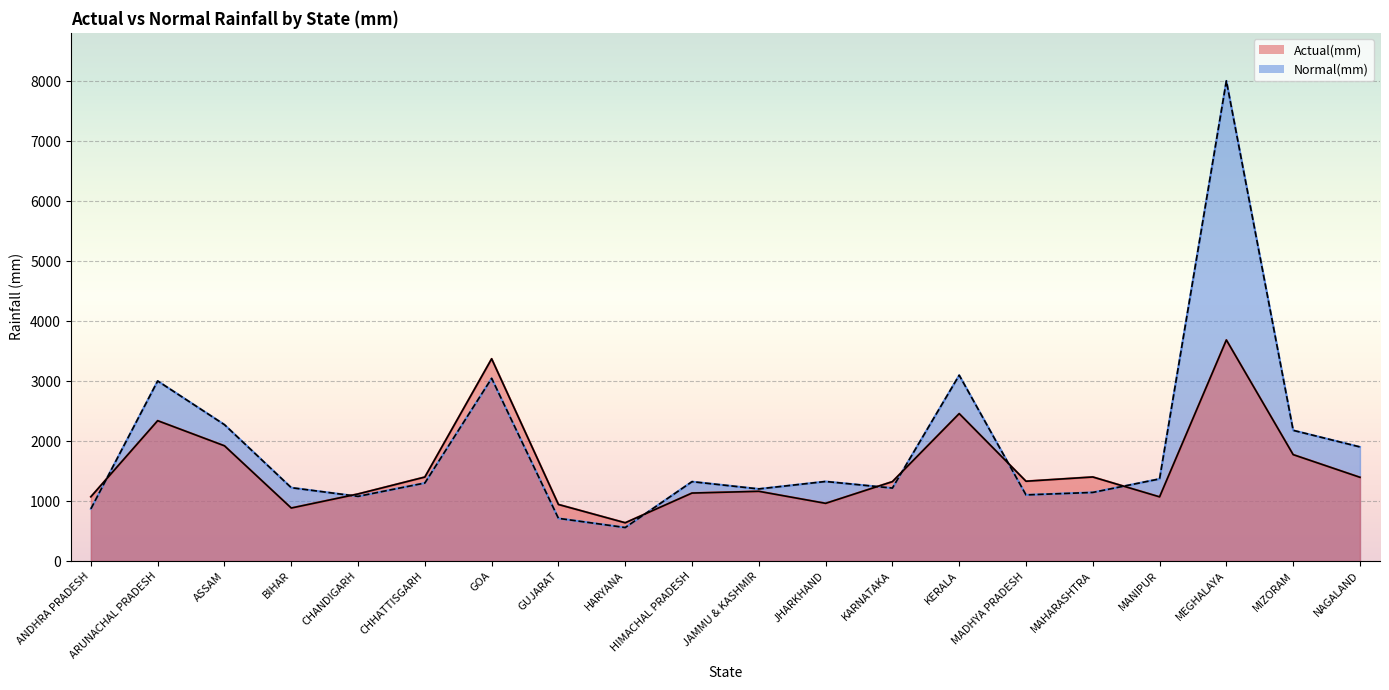

What is the sum of all Actual(mm) line values?

31371.2